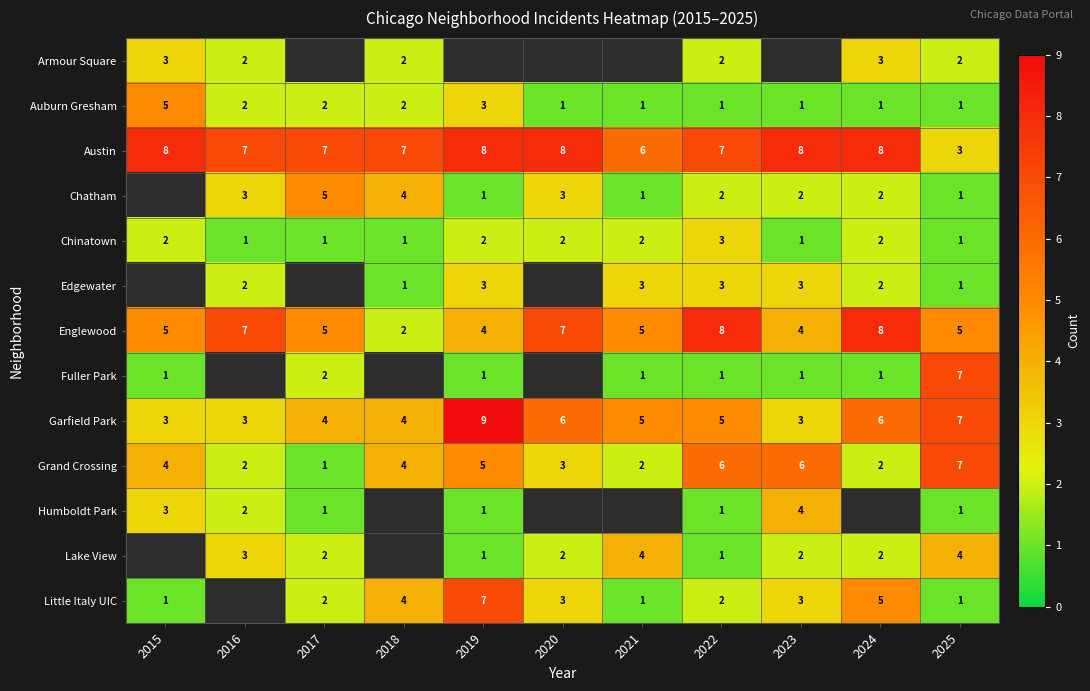

At which label is Auburn Gresham closest to 3?

2019